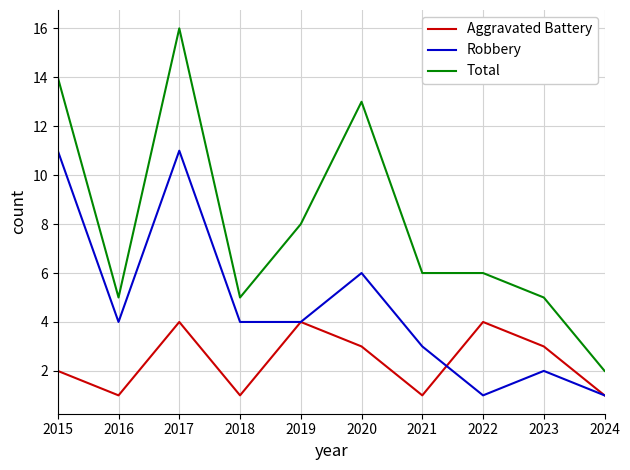

Reading left to right, transcribe all the data shown in this chart.

Aggravated Battery: 2	1	4	1	4	3	1	4	3	1
Robbery: 11	4	11	4	4	6	3	1	2	1
Total: 14	5	16	5	8	13	6	6	5	2